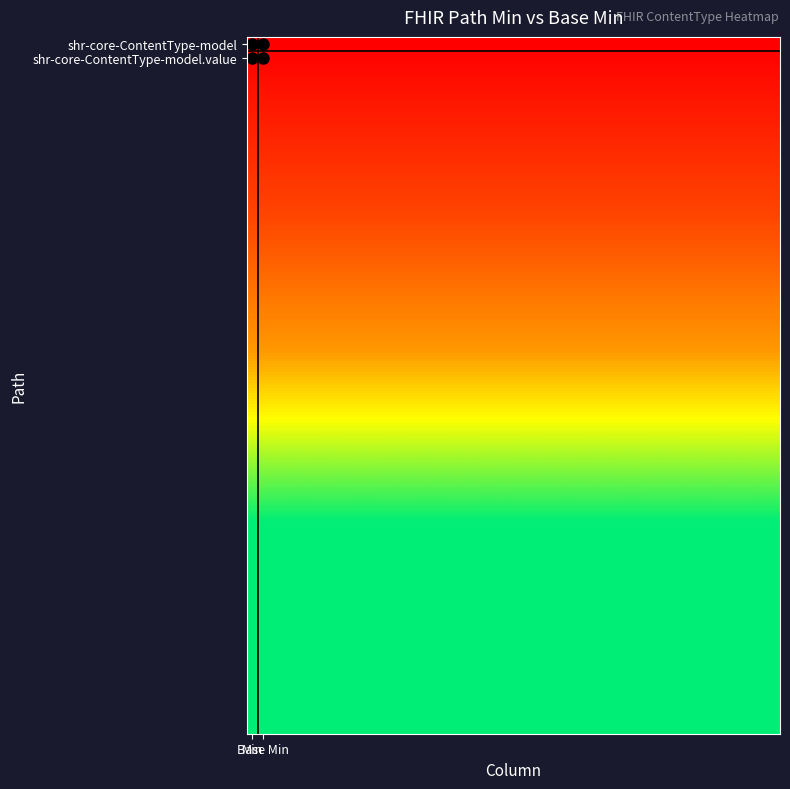

Reading left to right, what are all the values shown in this chart?

shr-core-ContentType-model: 0=0	1=0
shr-core-ContentType-model.value: 0=1	1=1